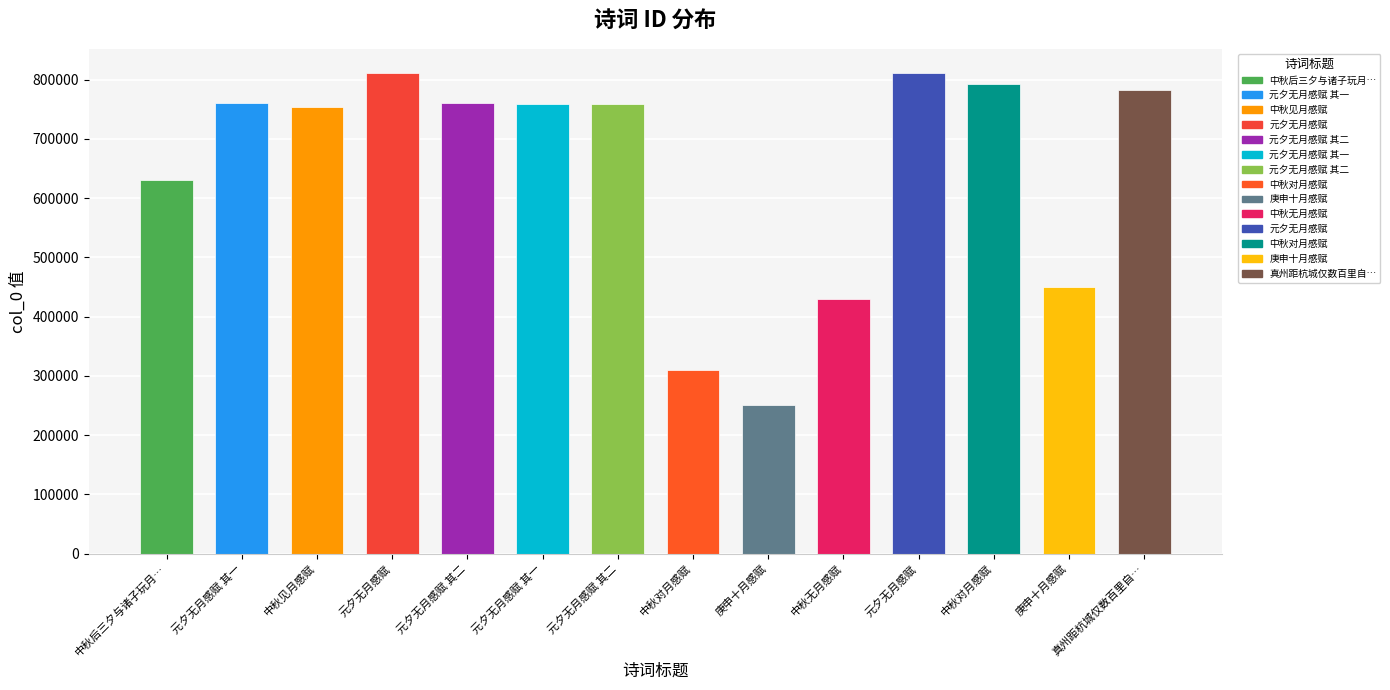

Where does the data first go above 759533?

元夕无月感赋 其一